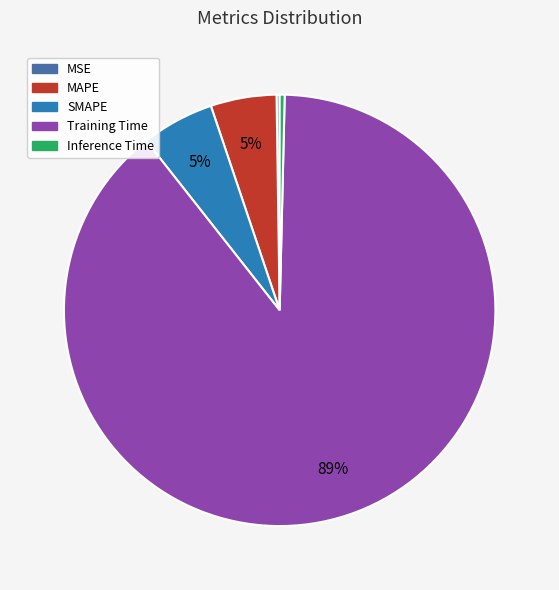

Which slice represents more than half of the pie?

Training Time